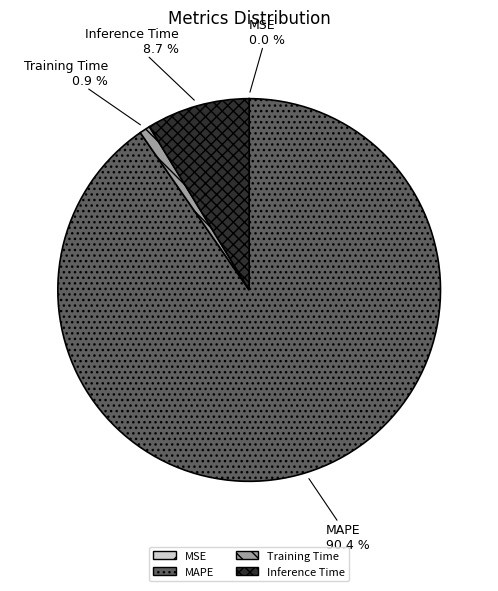

To the nearest percent, what portion does Inference Time represent?

9%